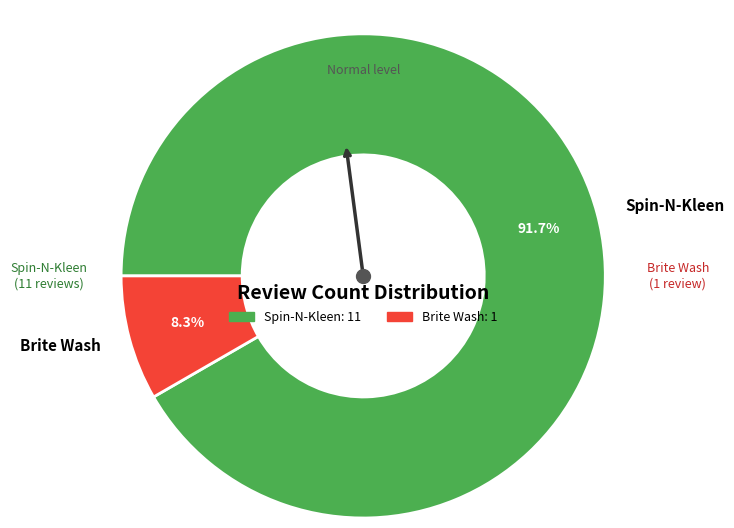

Which has a higher value, Spin-N-Kleen or Brite Wash?

Spin-N-Kleen